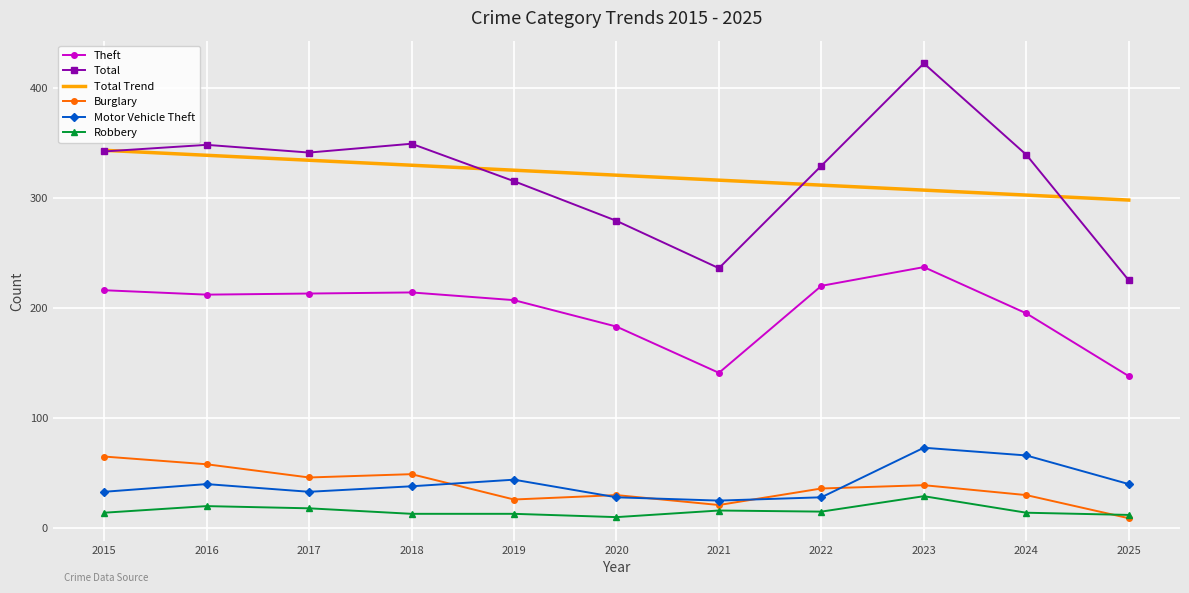

What is the maximum value for Total Trend?

343.0